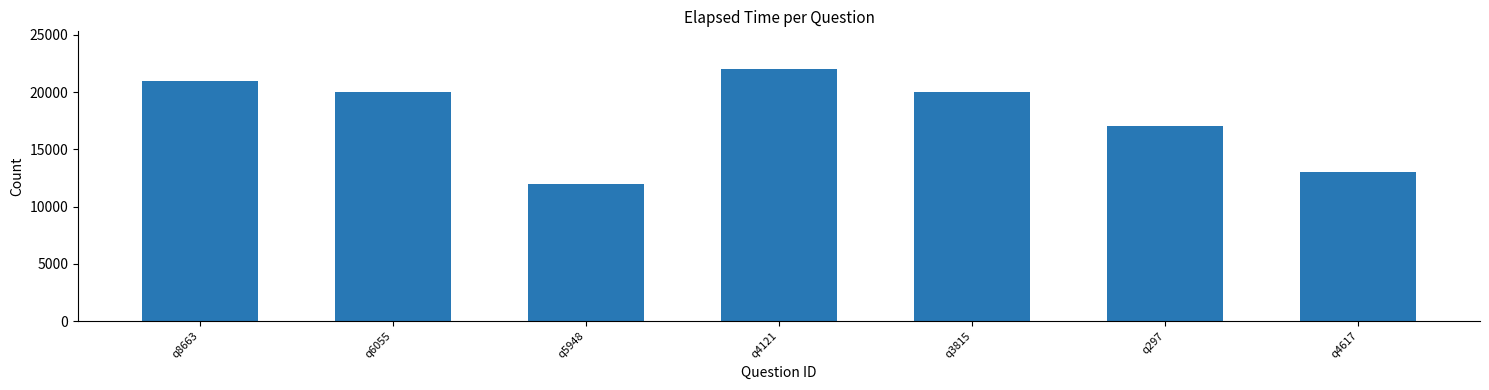

What is the difference between the second highest and minimum values?

9000